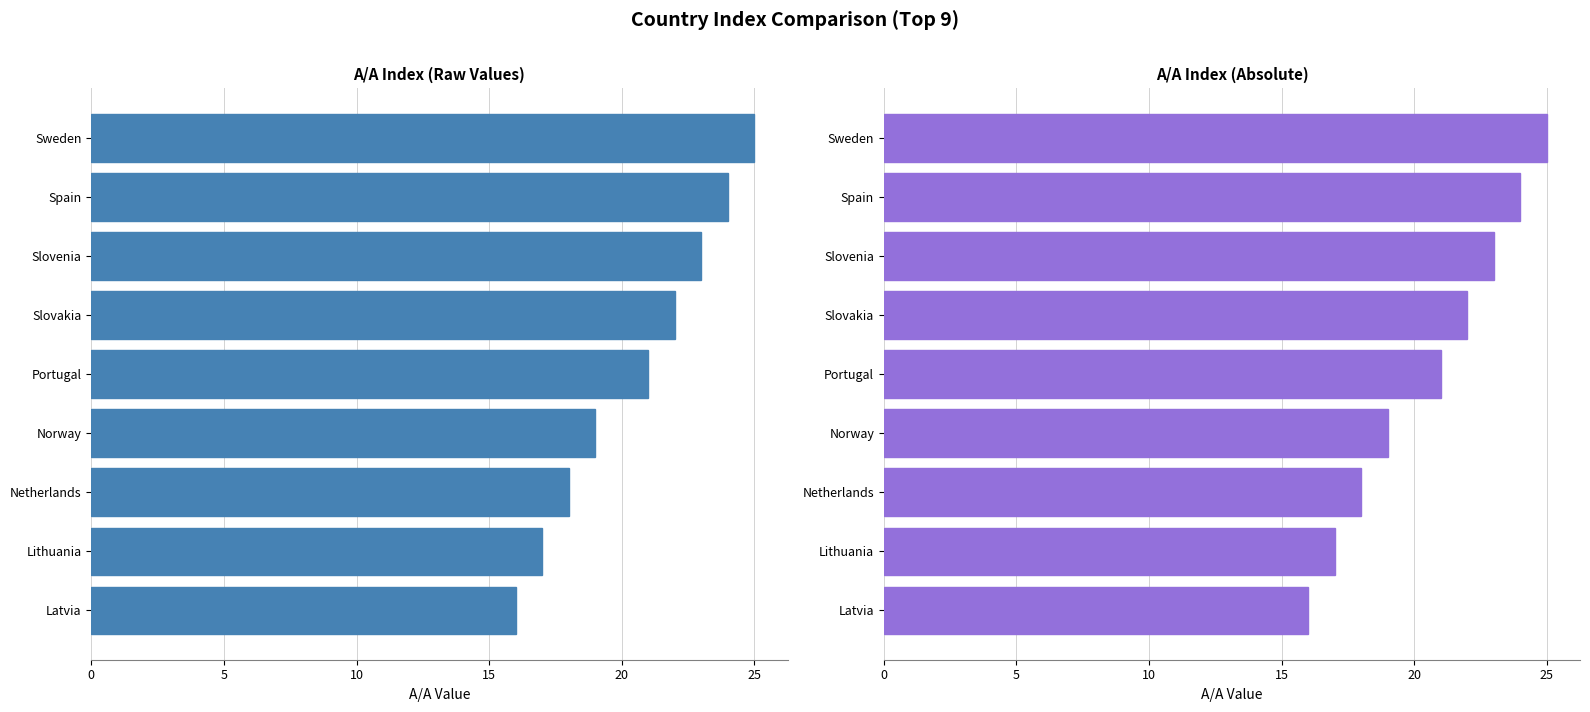

How many A/A Index (Abs) values are between 18 and 23?

5